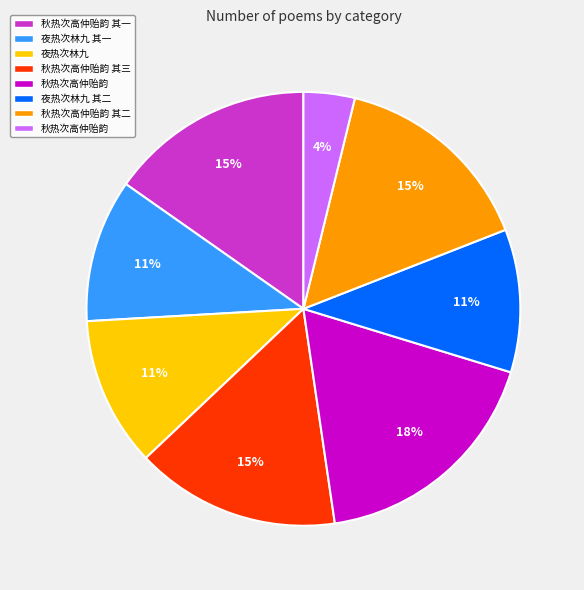

Is there any slice that represents more than half of the pie?

No